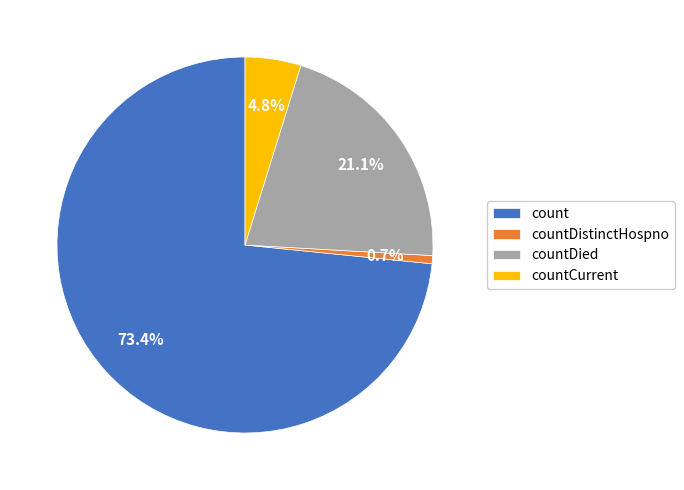

Is the sum of countDied and countCurrent greater than half?

No